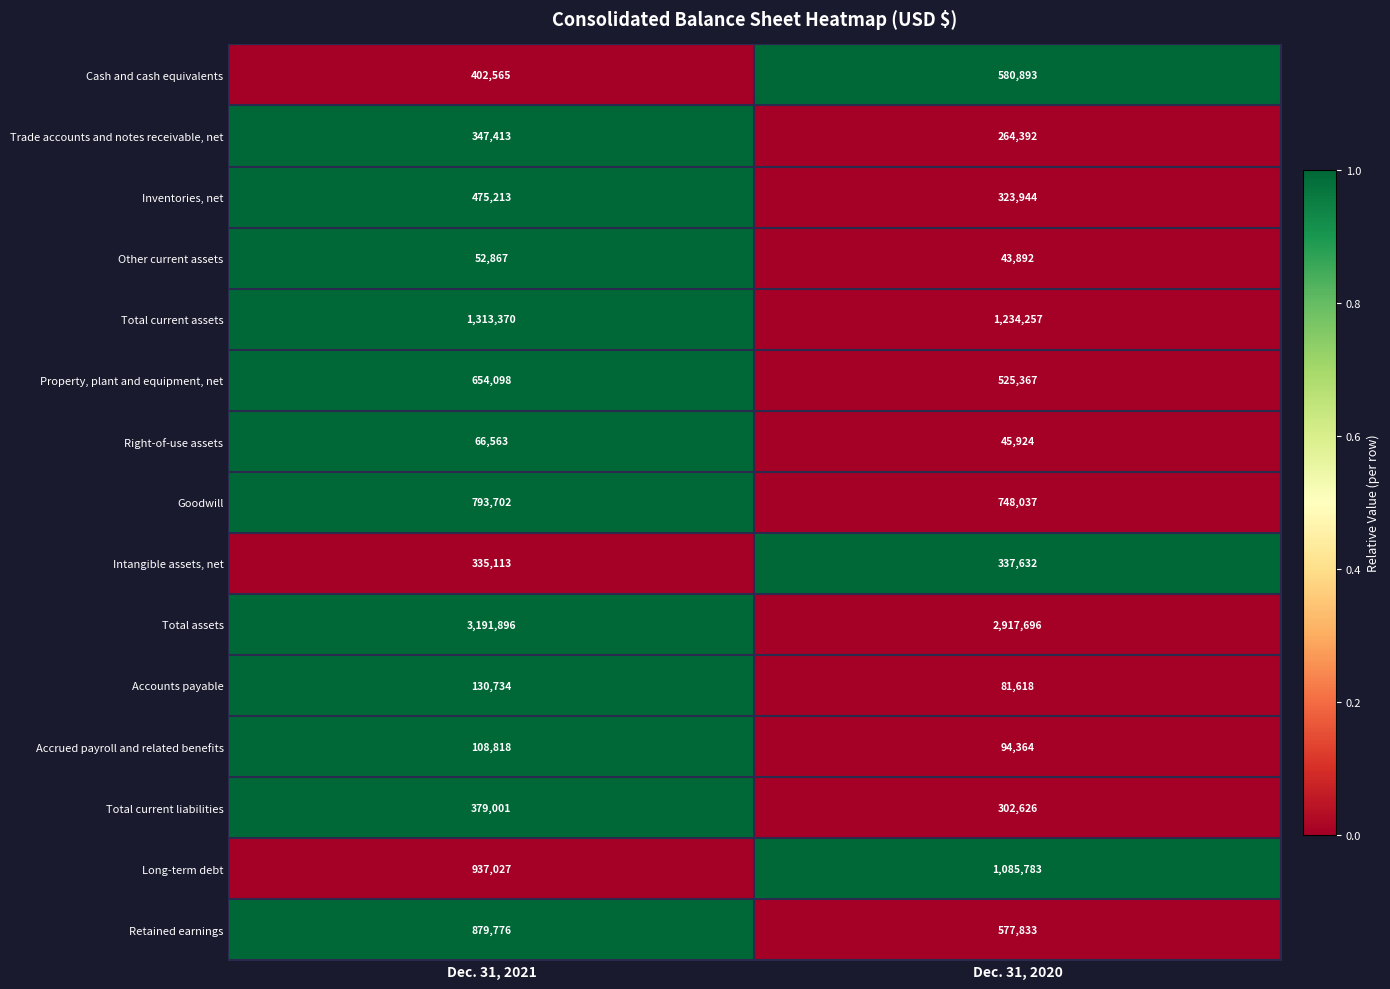

Count the number of categories in the chart.

2